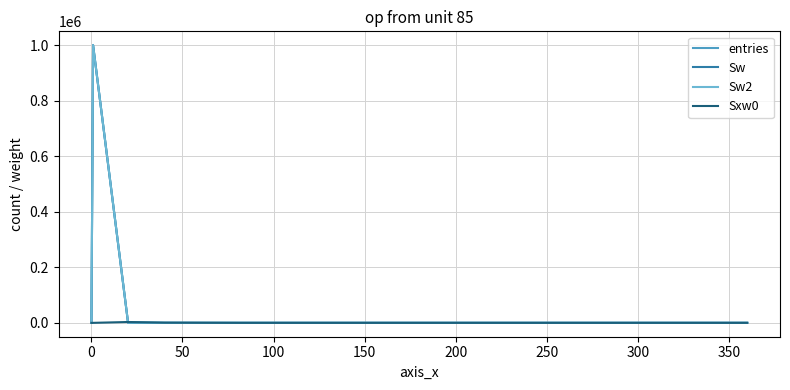

Is this an area chart (filled region under the line)?

No